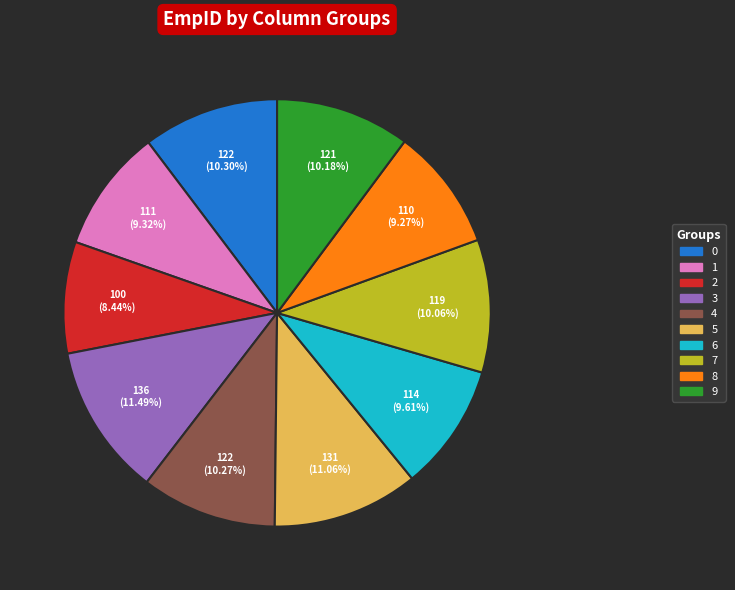

Do 3 and 8 together represent more than half of the pie?

No